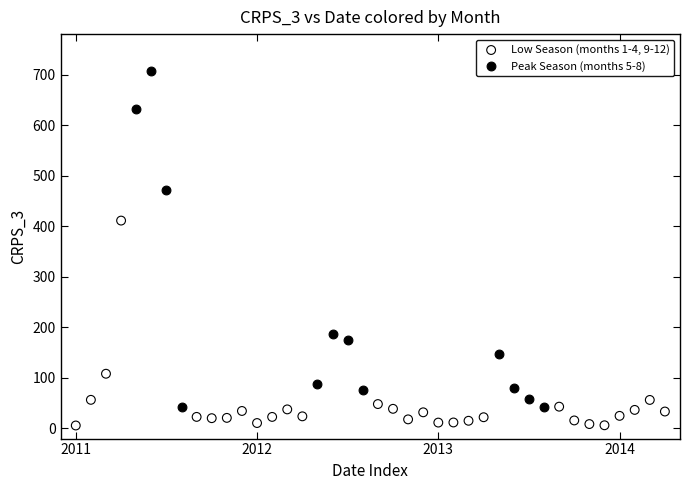

Which series has the largest Y range (max minus min)?

Peak Season (months 5-8)